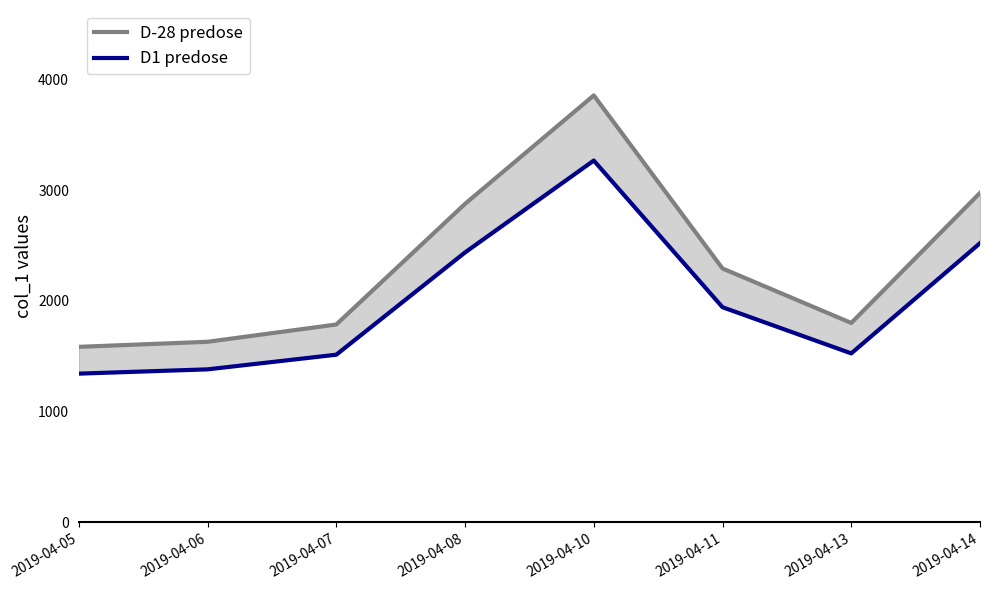

Where does the D-28 predose series first go above 2292?

2019-04-08